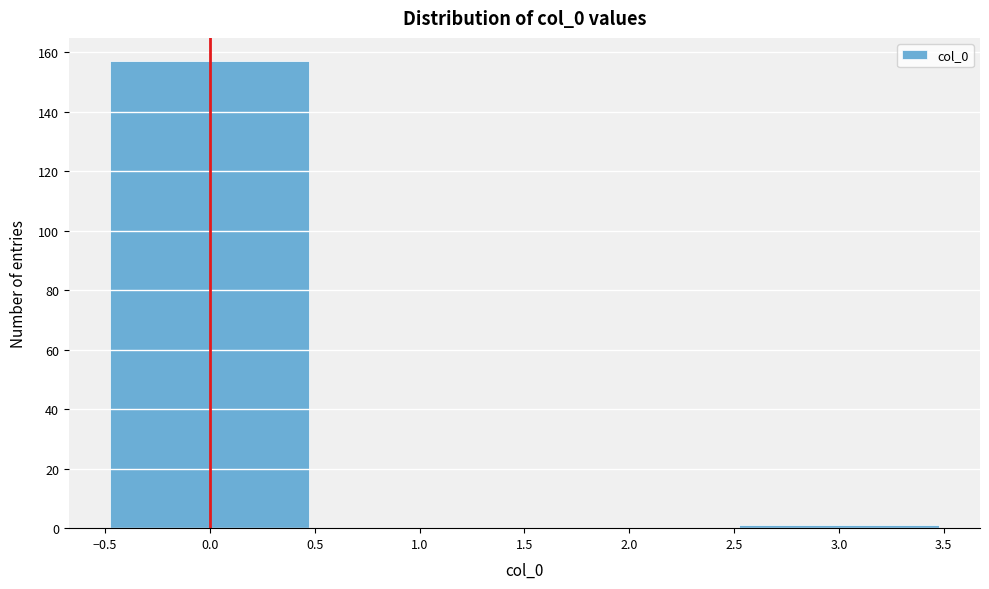

Reading left to right, list every bar in this chart as the range it spans on the x-axis followed by its height. The values are not printed on the chart, so give them approximately, as read against the axis.

-0.5 to 0.5: 158
0.5 to 1.5: 0
1.5 to 2.5: 0
2.5 to 3.5: under 2